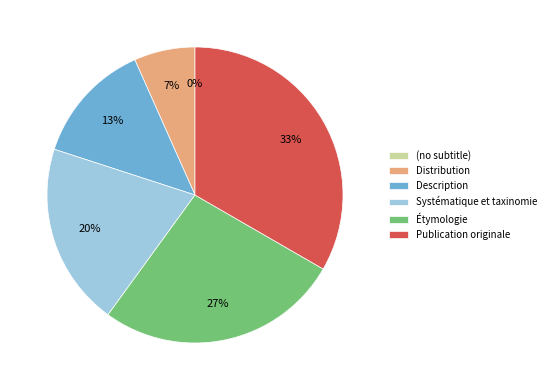

What is the change in value from Distribution to Publication originale?

+4